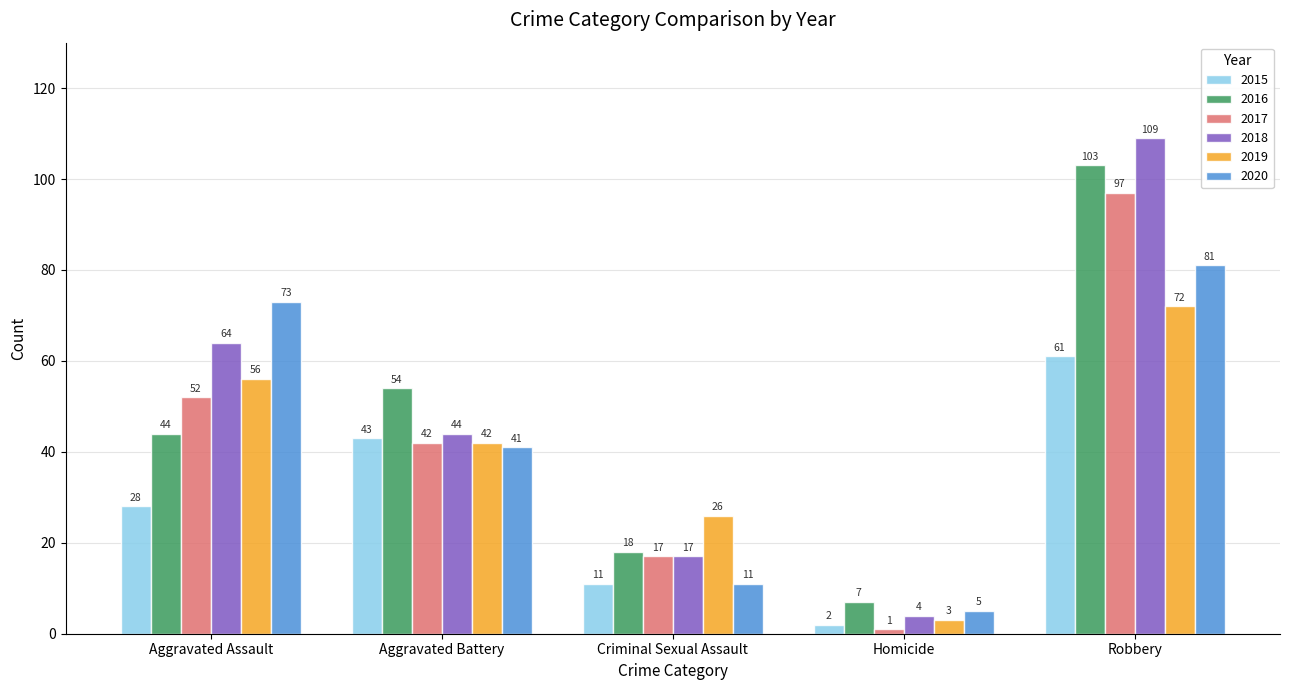

How many data points does each series have?

5